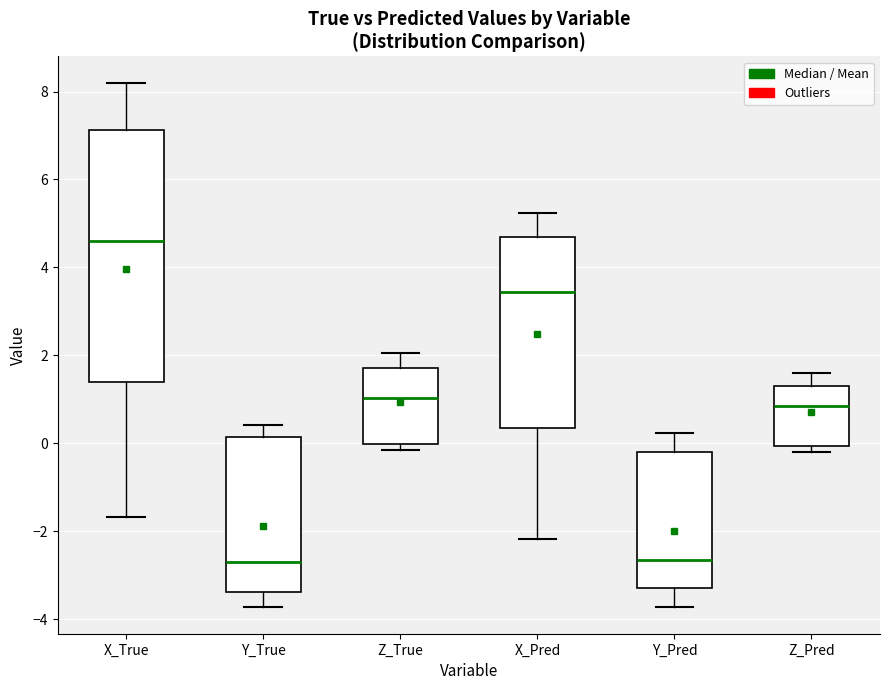

Reading left to right, read every box against the y-axis: the position of its median line, the range the box covers, and the ends of its whiskers. The values are not printed on the chart, so give them approximately, as read against the axis.

X_True: median 4.6, box 1.4 to 7.2, whiskers -1.6 to 8.2
Y_True: median -2.8, box -3.4 to 0.2, whiskers -3.8 to 0.4
Z_True: median 1.0, box 0.0 to 1.8, whiskers -0.2 to 2.0
X_Pred: median 3.4, box 0.4 to 4.6, whiskers -2.2 to 5.2
Y_Pred: median -2.6, box -3.4 to -0.2, whiskers -3.8 to 0.2
Z_Pred: median 0.8, box 0.0 to 1.4, whiskers -0.2 to 1.6